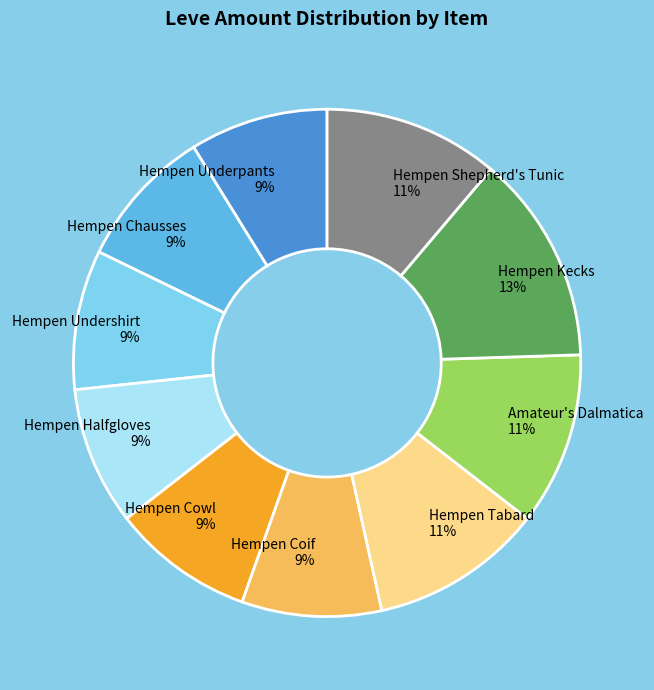

The Hempen Coif slice represents 9% of the pie. True or false?

True